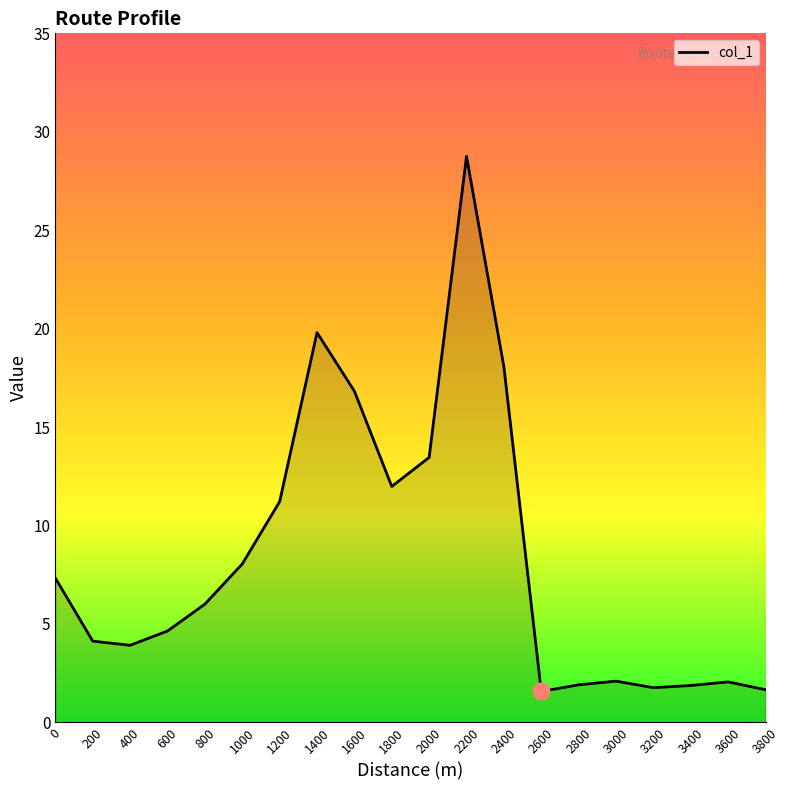

Which category has the highest value across all series?

2200